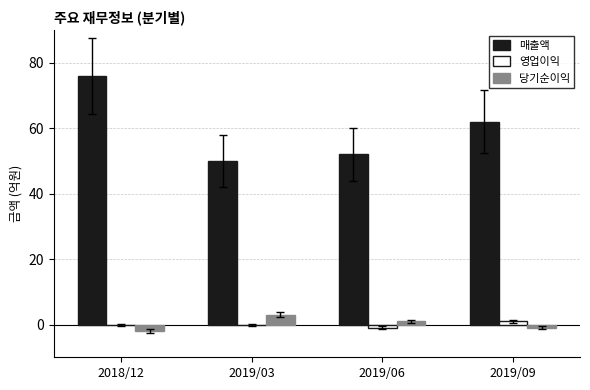

Is the value of 당기순이익 at 2019/06 greater than the value of 매출액 at 2019/06?

No